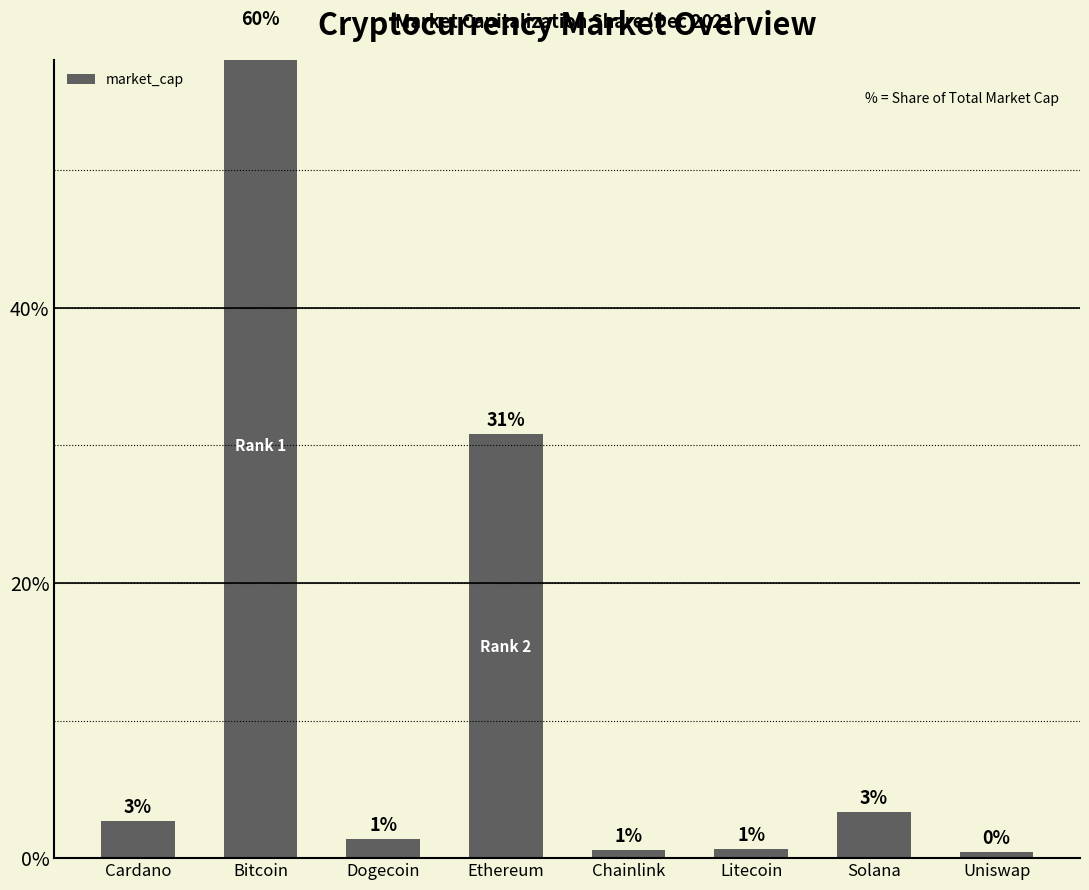

What is the label of the 7th bar from the left?

Solana